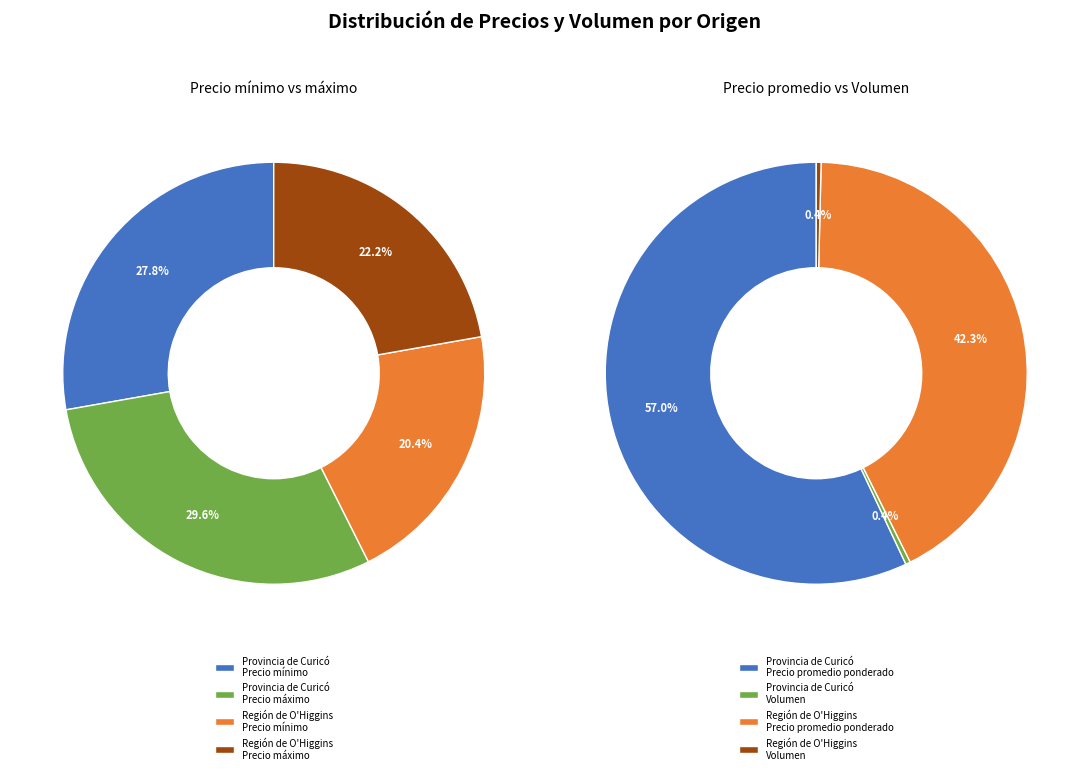

What is the largest slice in the pie chart?

Provincia de Curicó